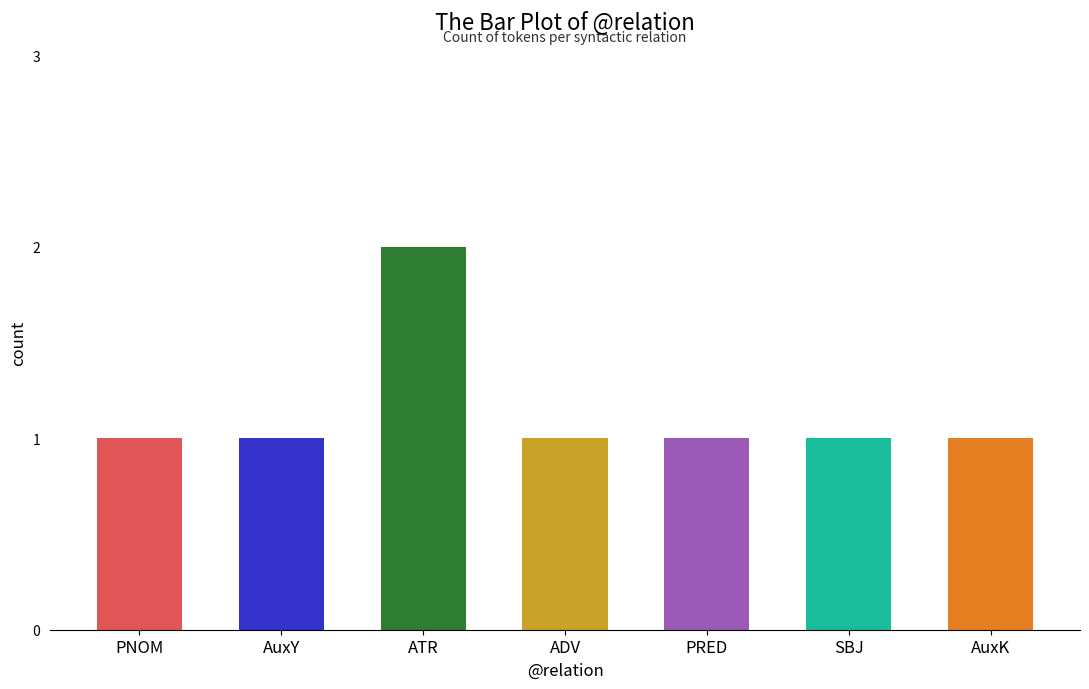

True or false: the data shows 1 at AuxY.

True